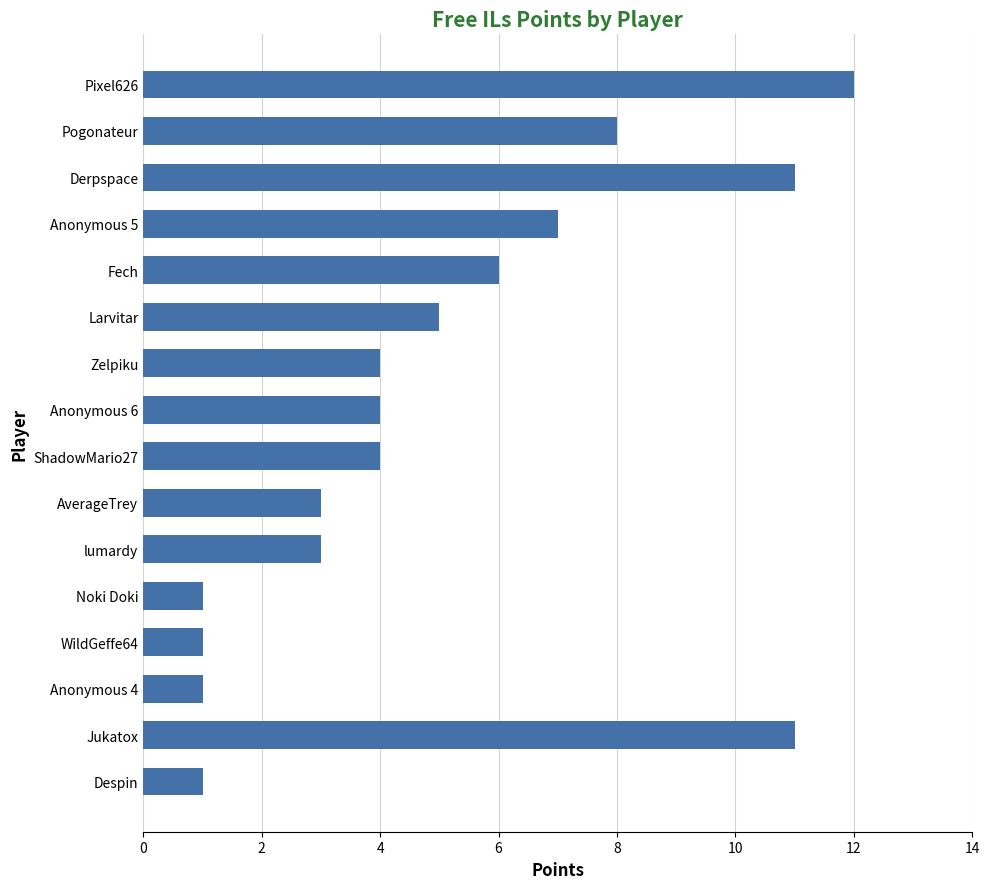

True or false: the data shows 5 at lumardy.

False